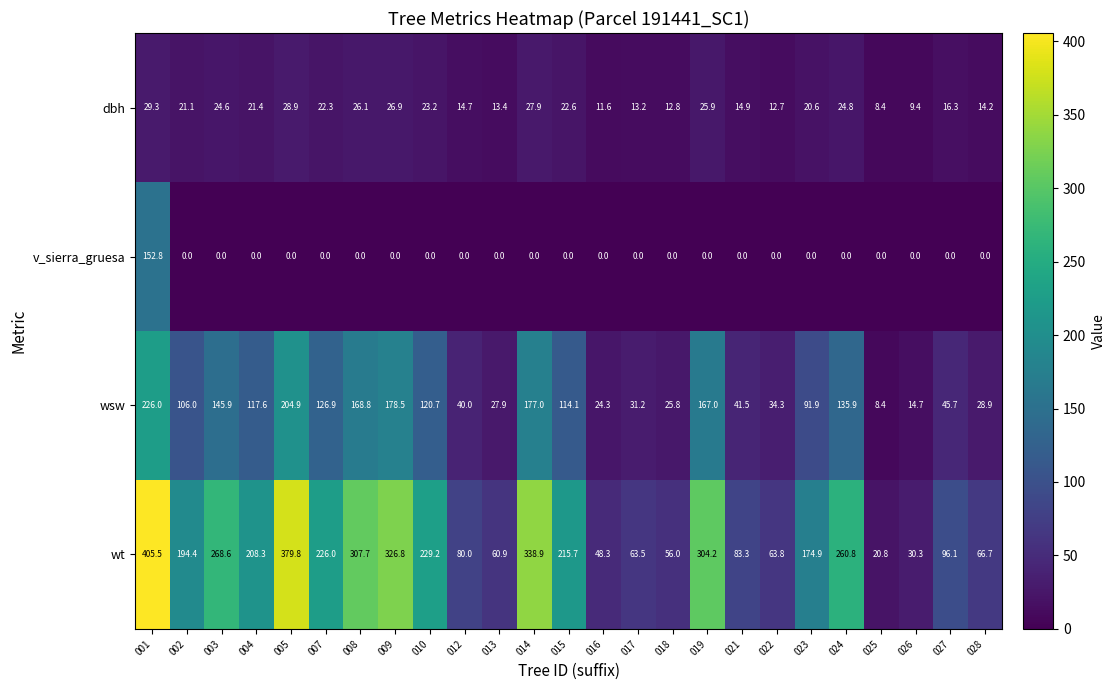

What is the maximum value shown in the chart?

405.5